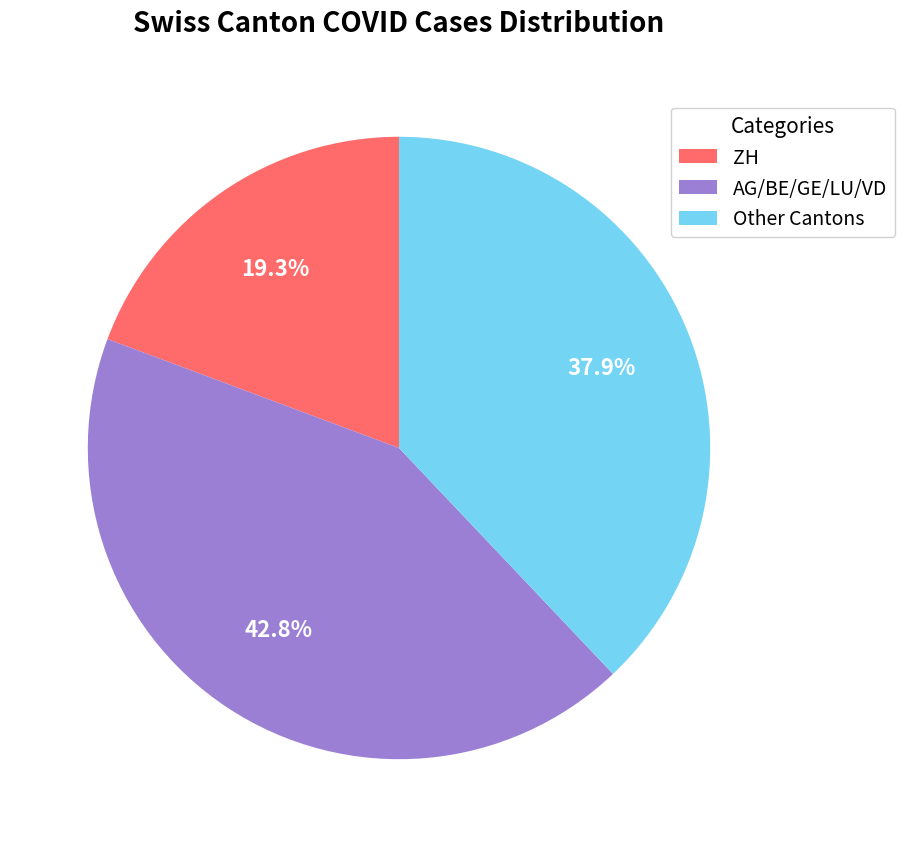

What portion of the pie excludes Other Cantons?

62.1%